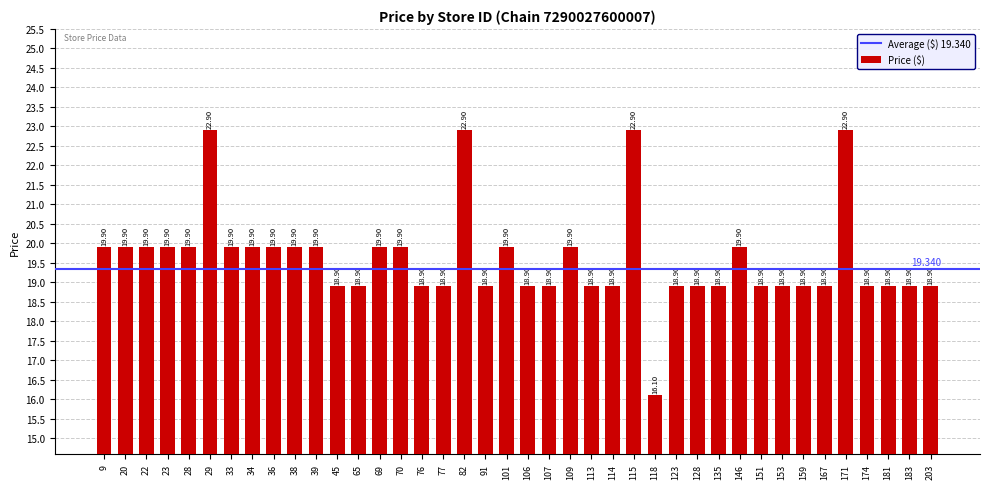

The chart shows a value of 10.7 at 167. True or false?

False